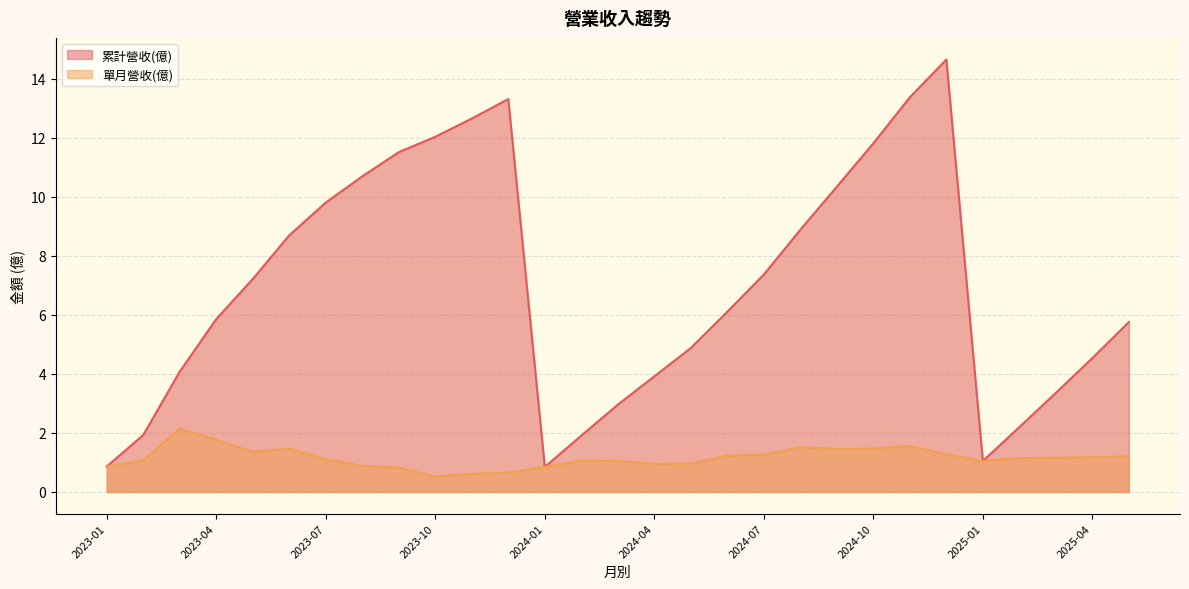

How many data points does each series have?

29